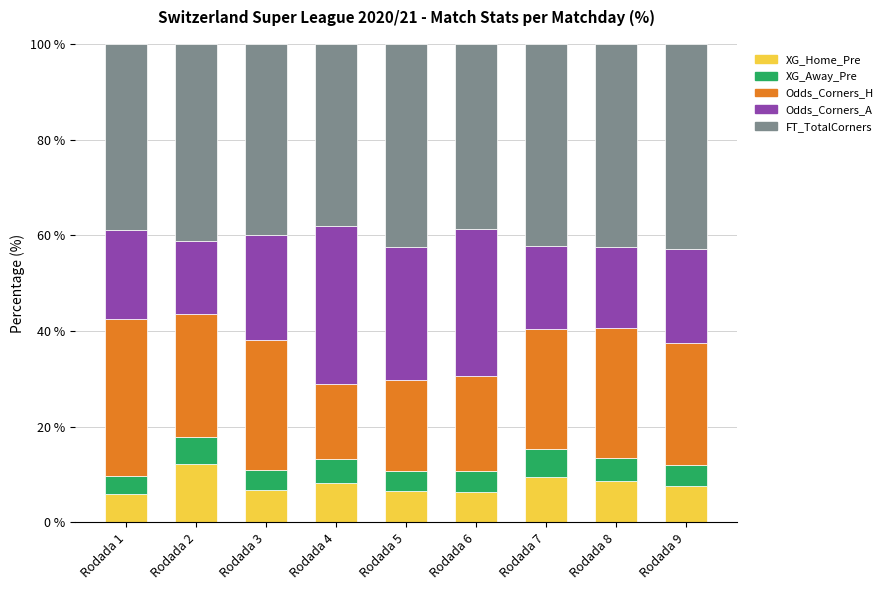

What is the difference between the XG_Home_Pre values at Rodada 4 and Rodada 2?

3.9